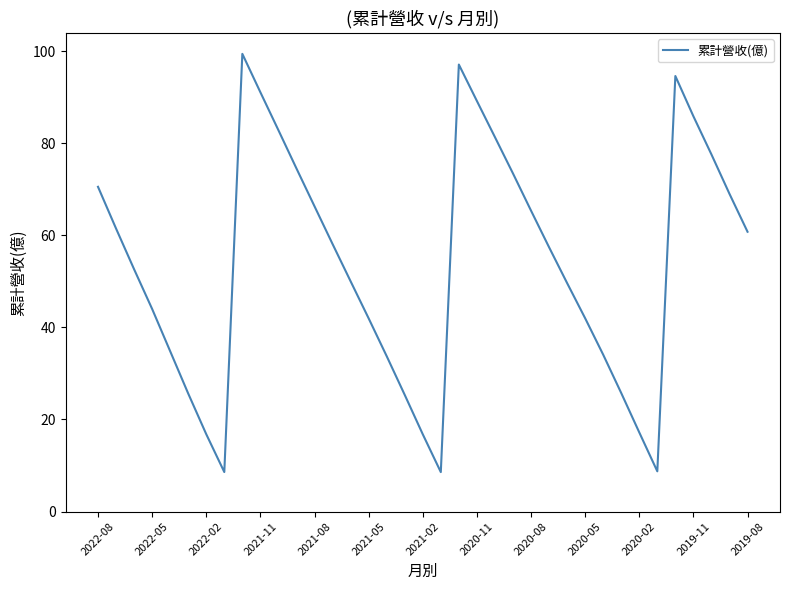

What is the smallest value displayed?

8.6